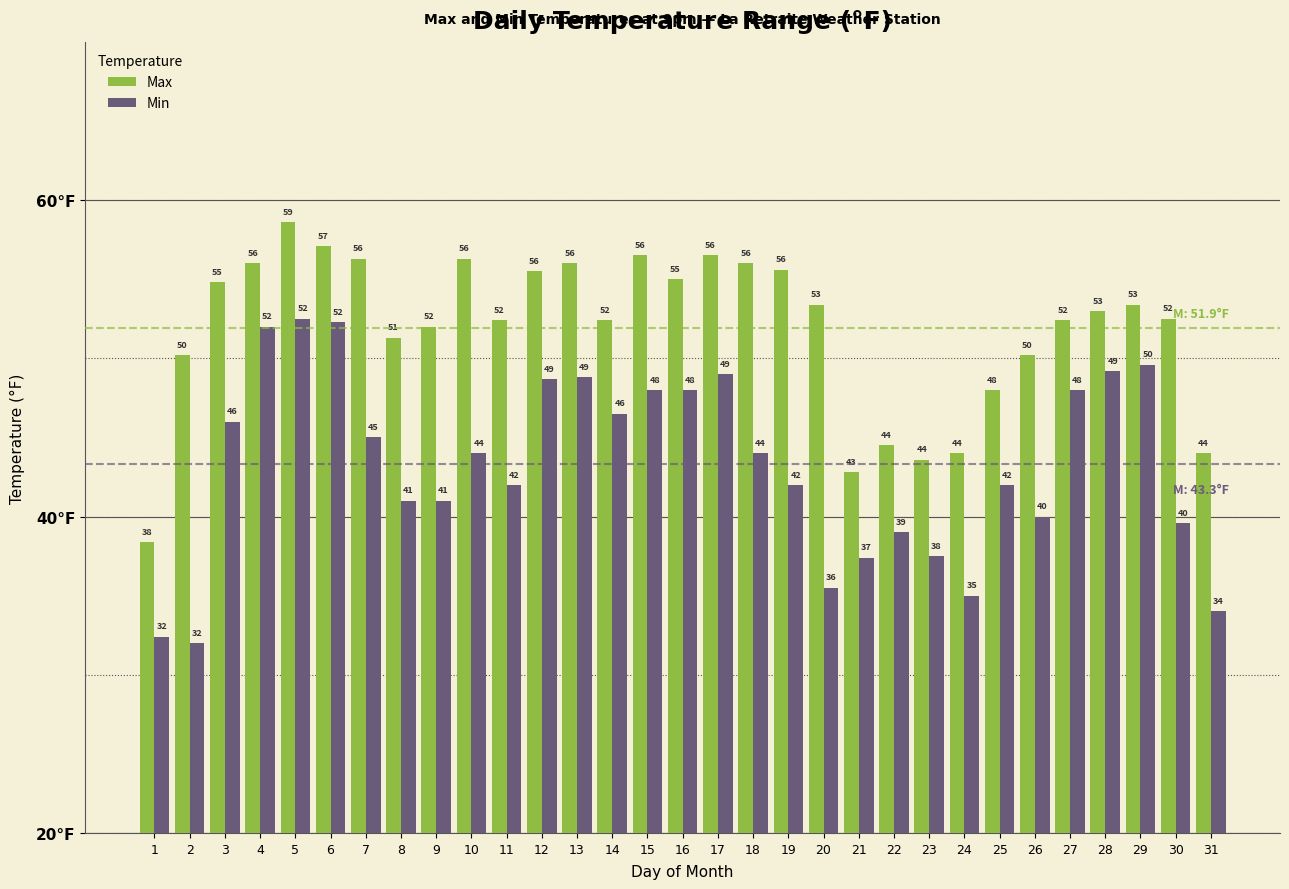

List the series in order of their overall mean, lowest first.

Min, Max